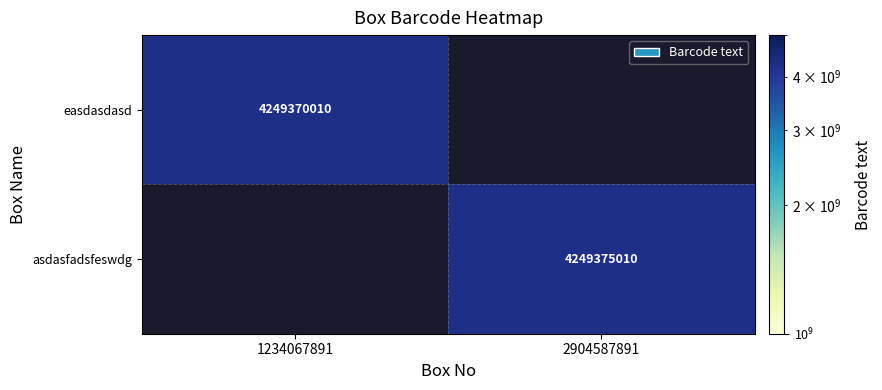

True or false: asdasfadsfeswdg has a value of 6972998752 at 2904587891.

False